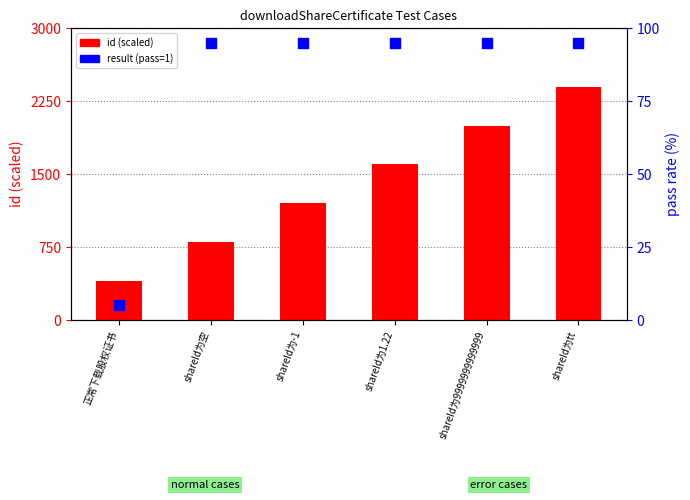

Which series has the largest total across all categories?

id (scaled)